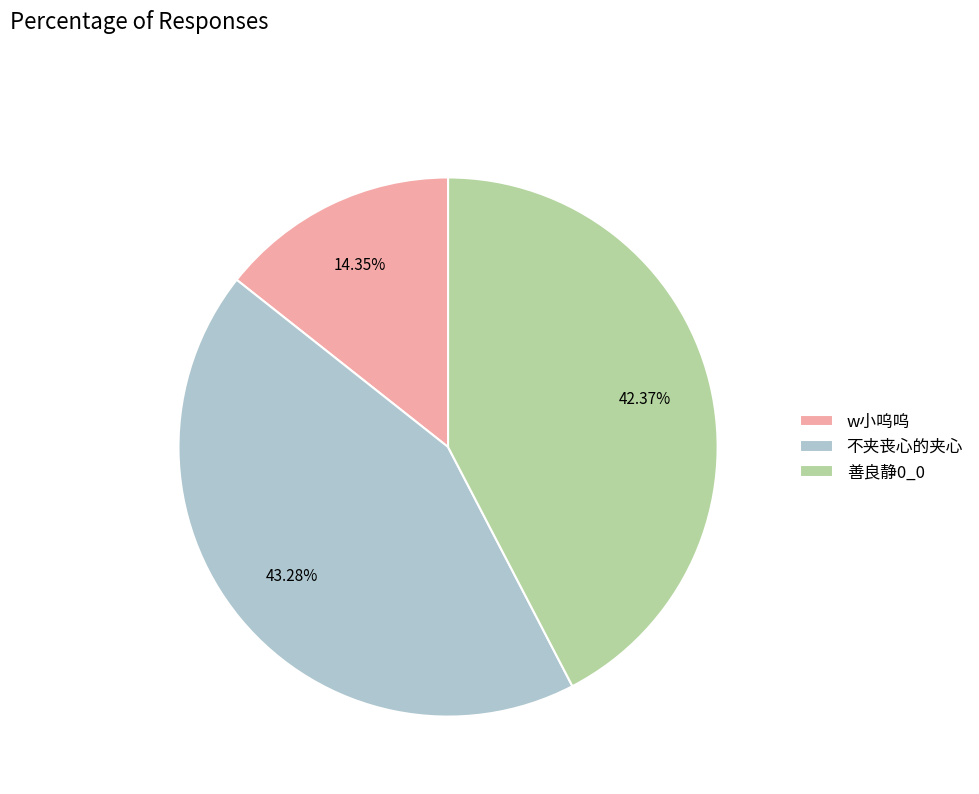

What percentage is NOT represented by w小呜呜?

85.7%